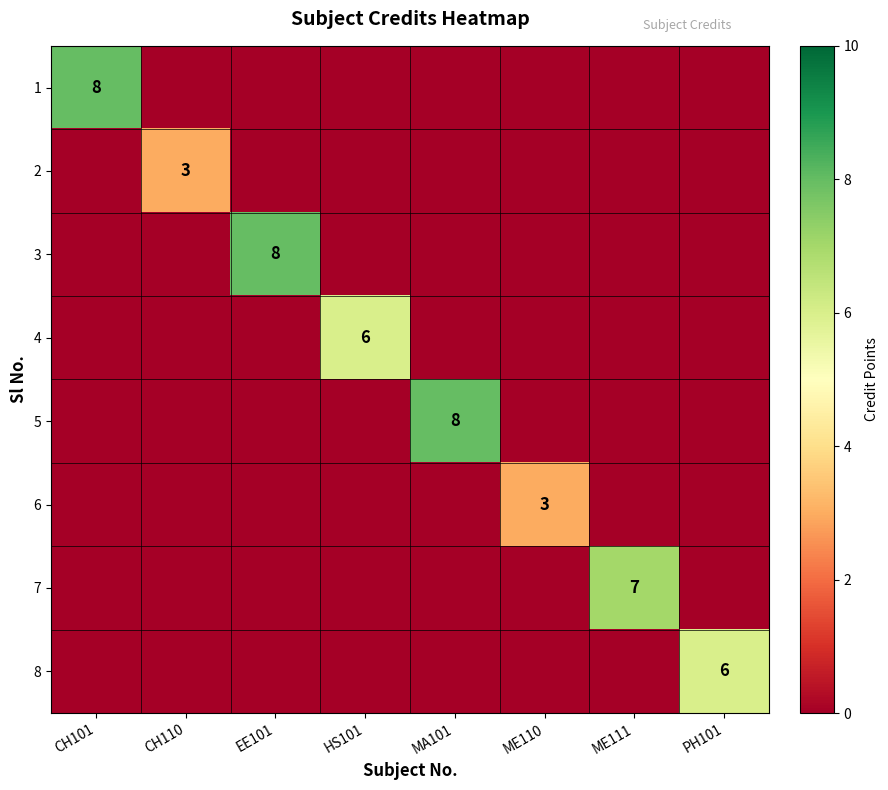

Which category has the lowest value across all series?

CH110